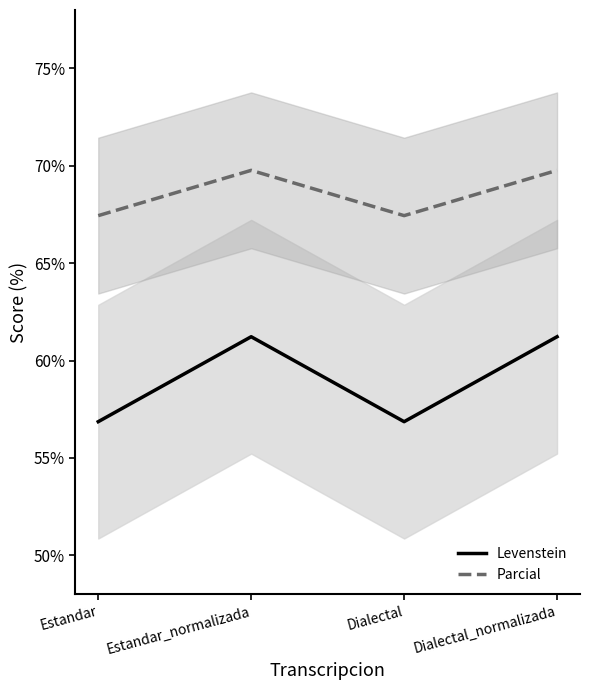

What is the difference between the second highest and second lowest values in the Parcial series?

2.3